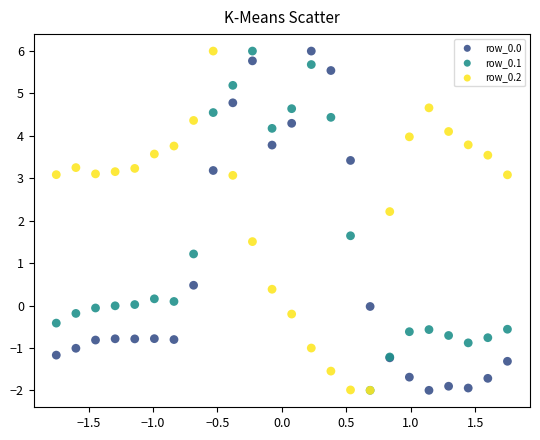

Across all series, what Y value is closest to 2?

2.2